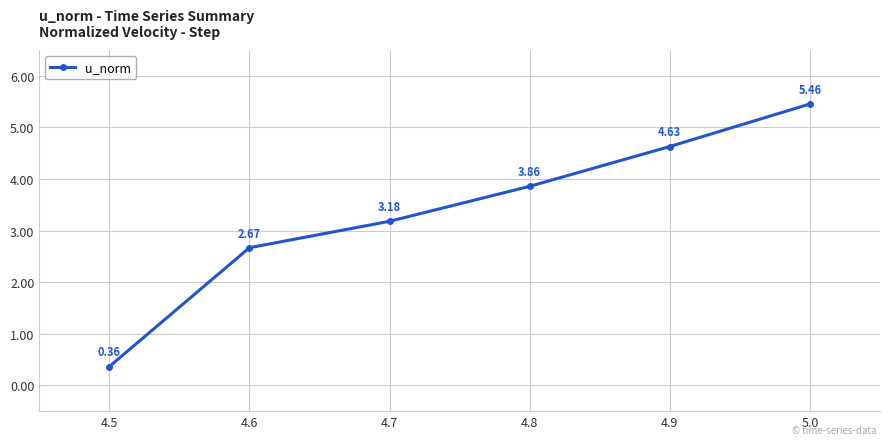

List the labels in order of value, smallest first.

4.5, 4.6, 4.7, 4.8, 4.9, 5.0